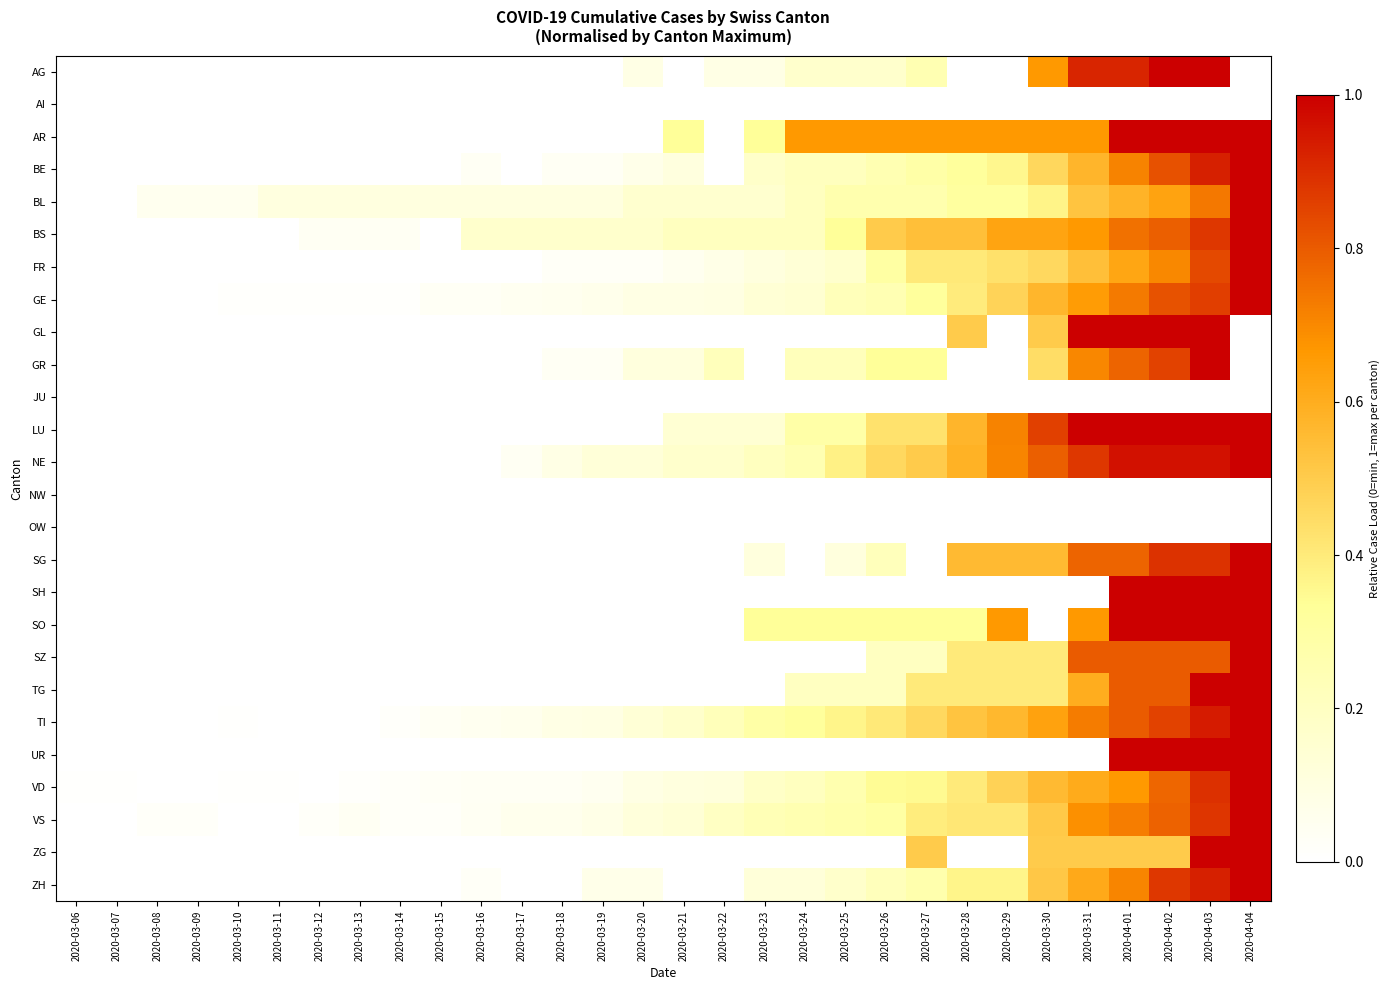

Rank the series at 2020-04-01 from highest to lowest value.

AR, GL, LU, SH, SO, UR, NE, AG, SZ, TG, TI, GR, SG, BS, GE, VS, BE, ZH, VD, FR, BL, ZG, AI, JU, NW, OW